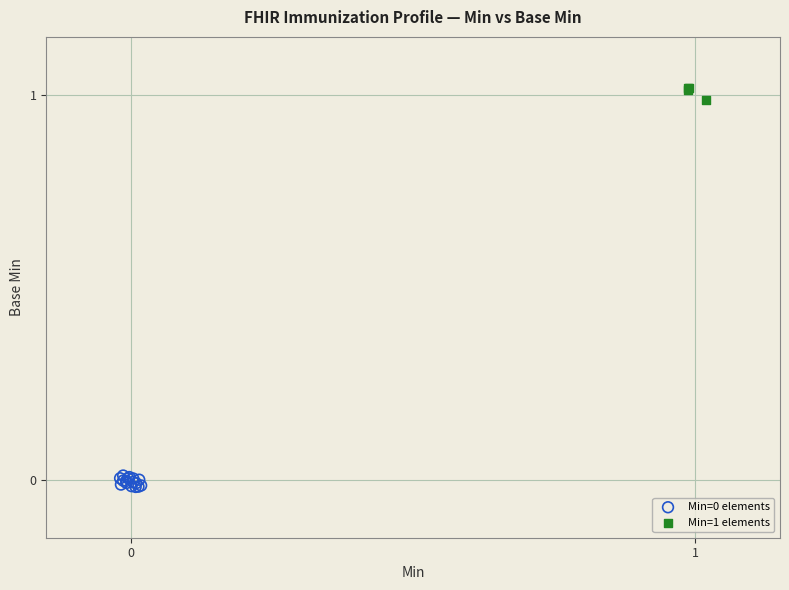

Which series reaches the maximum Y coordinate?

Min=1 elements